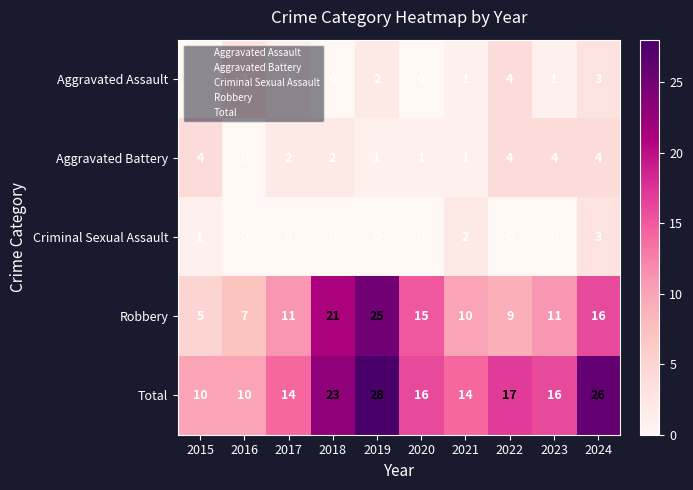

How many categories are shown in the chart?

10